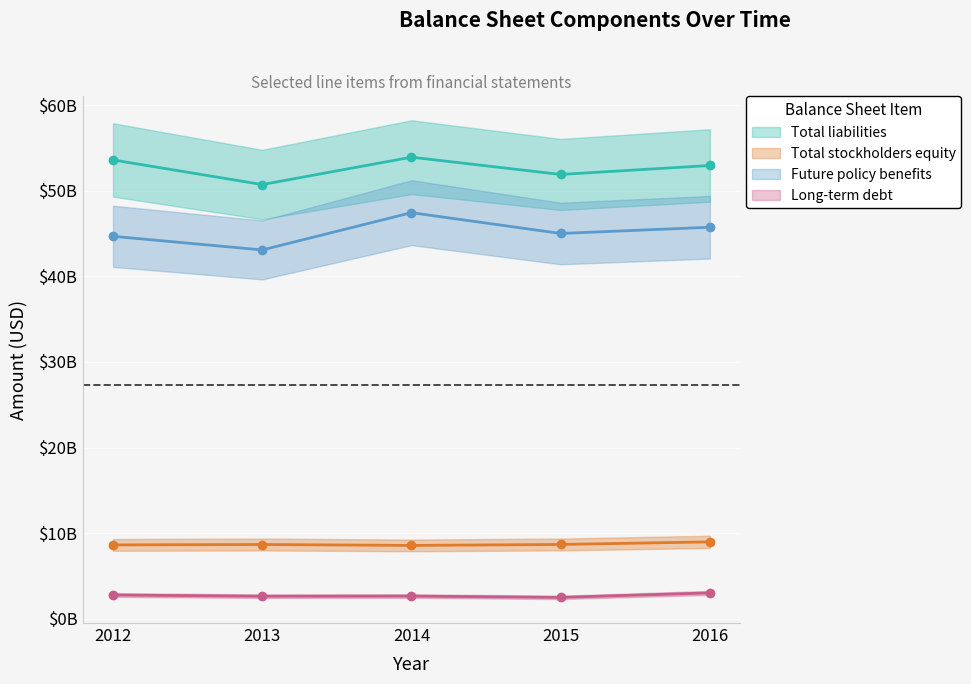

Is it true that Total liabilities equals 33060834291 at 2012?

False